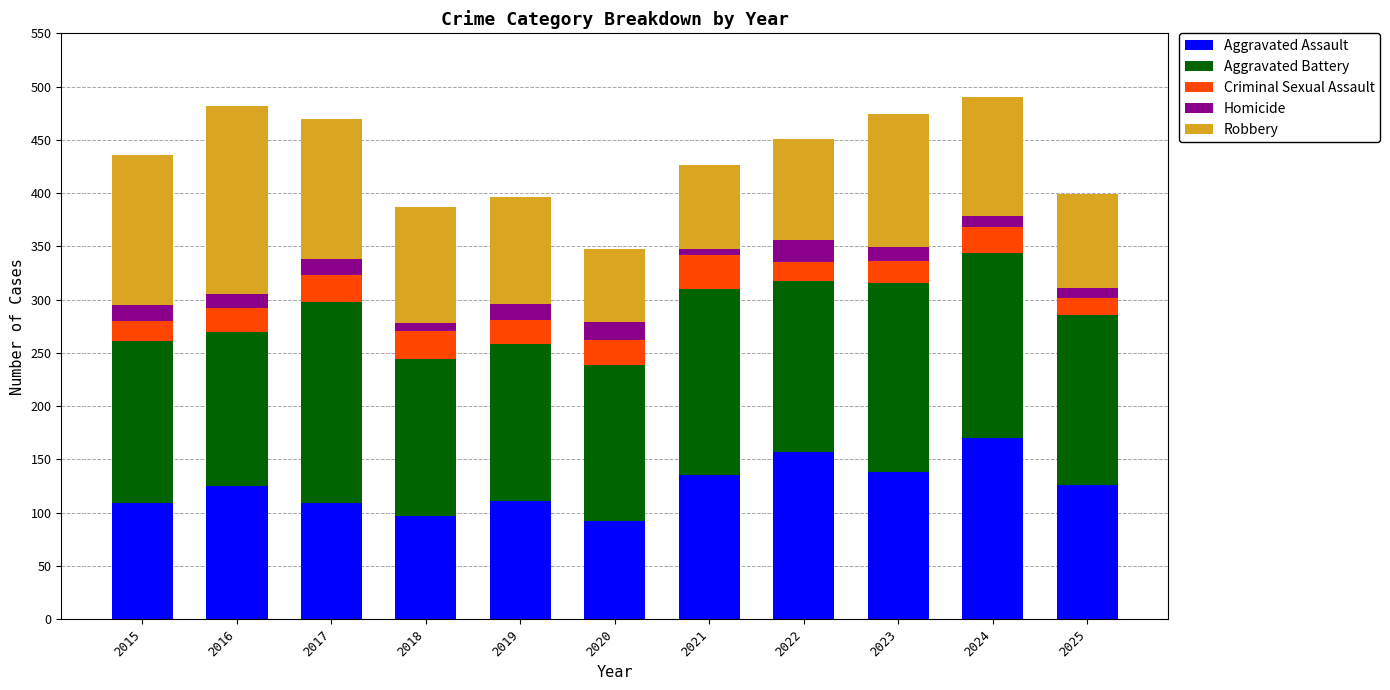

How many bars are there in total?

11